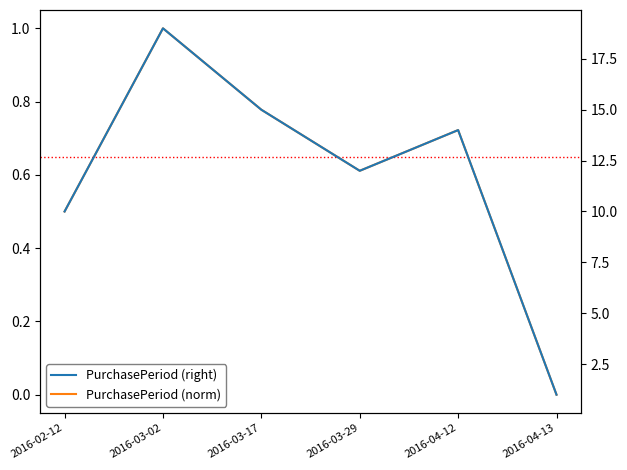

True or false: PurchasePeriod (norm) and PurchasePeriod (right) cross at least once.

False